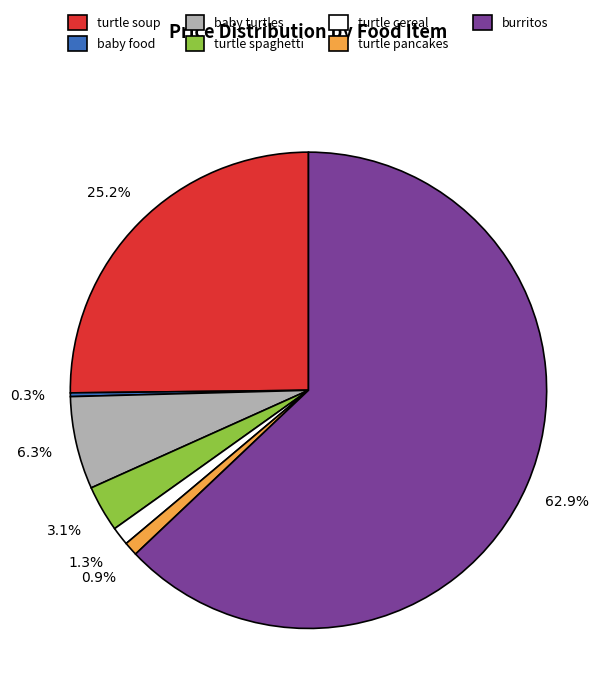

What is the ratio of the value at turtle soup to the value at baby turtles?

4.0